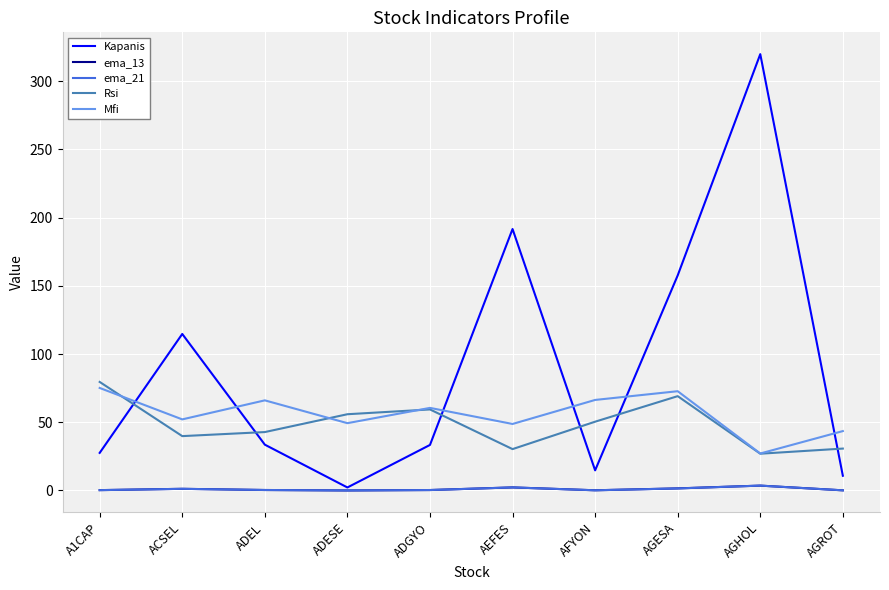

Which series has the widest spread of values?

Kapanis